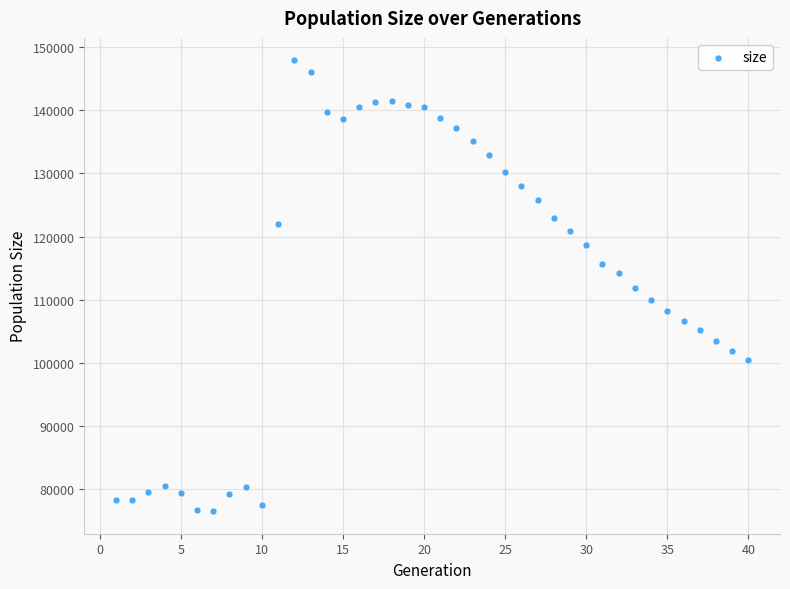

What is the range of X values (max minus min)?

39